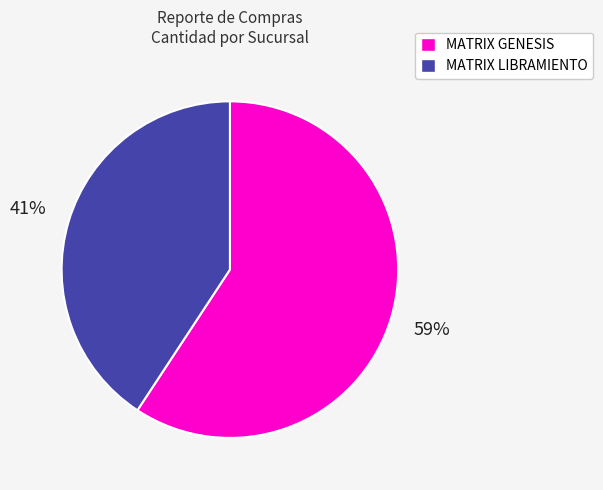

Between MATRIX GENESIS and MATRIX LIBRAMIENTO, which is larger?

MATRIX GENESIS